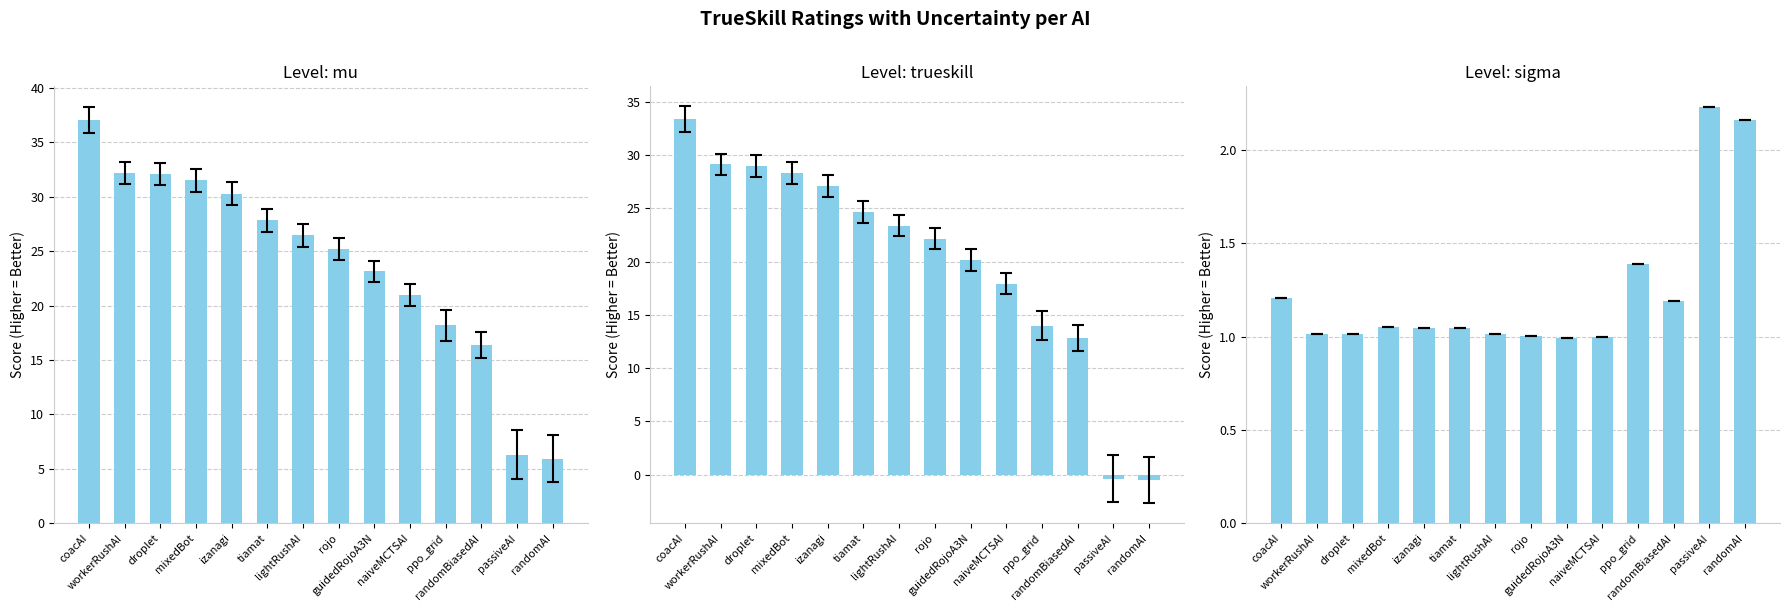

What is the value of the Level: mu bar at the 9th from the left?

23.1